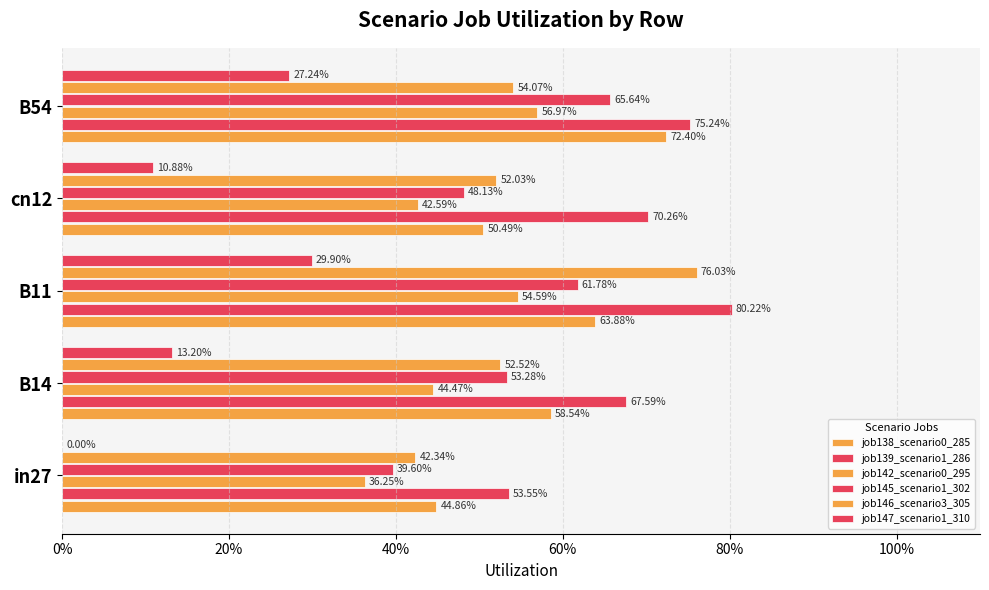

Are the bars grouped side by side (vs. stacked)?

Yes